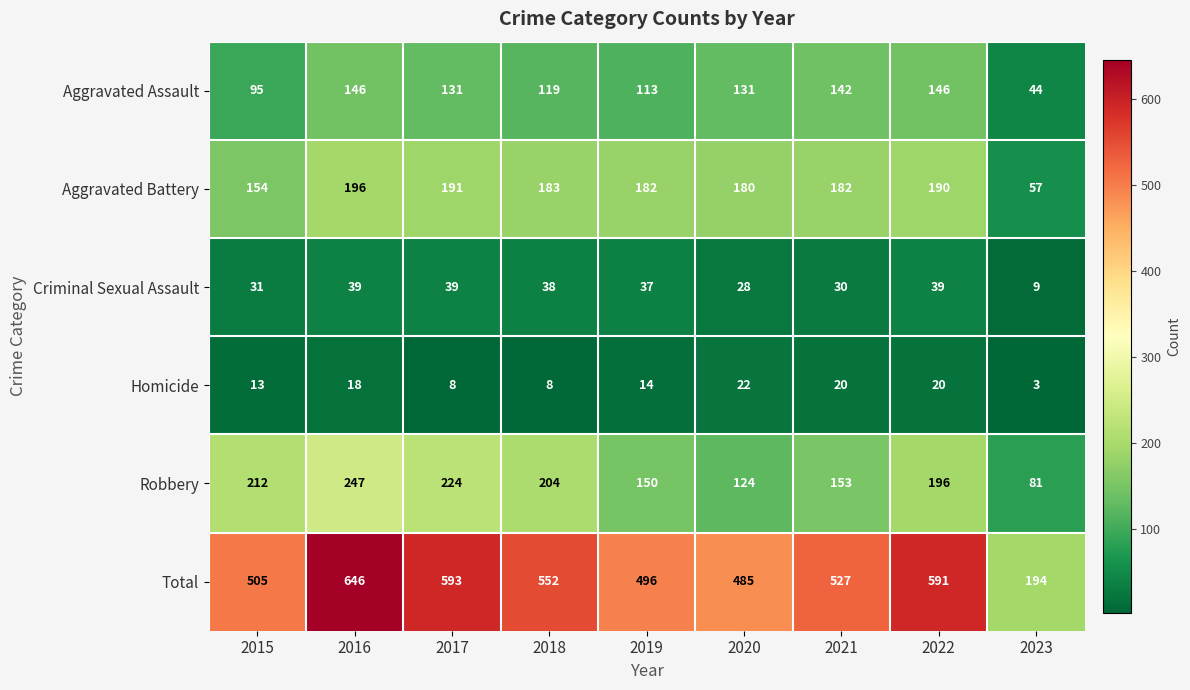

List the series in order of their peak value, highest first.

Total, Robbery, Aggravated Battery, Aggravated Assault, Criminal Sexual Assault, Homicide